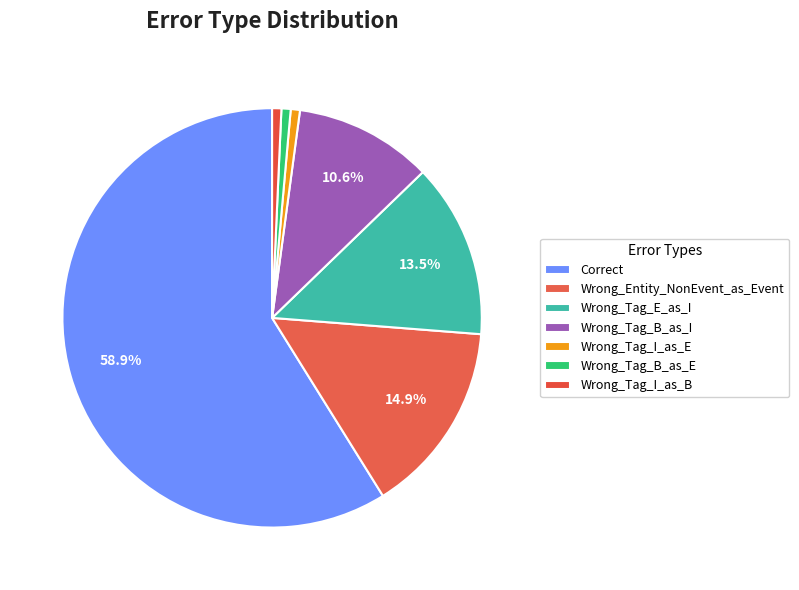

To the nearest percent, what is the combined percentage of Wrong_Tag_B_as_I and Wrong_Tag_B_as_E?

11%